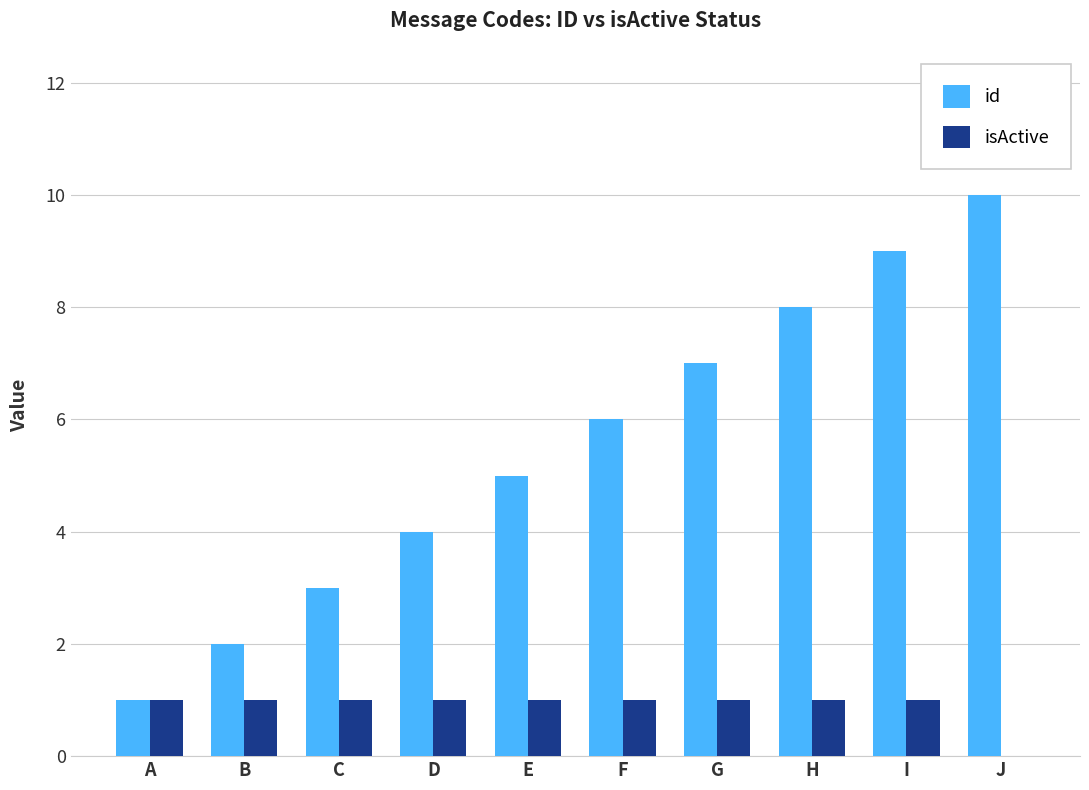

What is the sum of the id values at J and I?

19